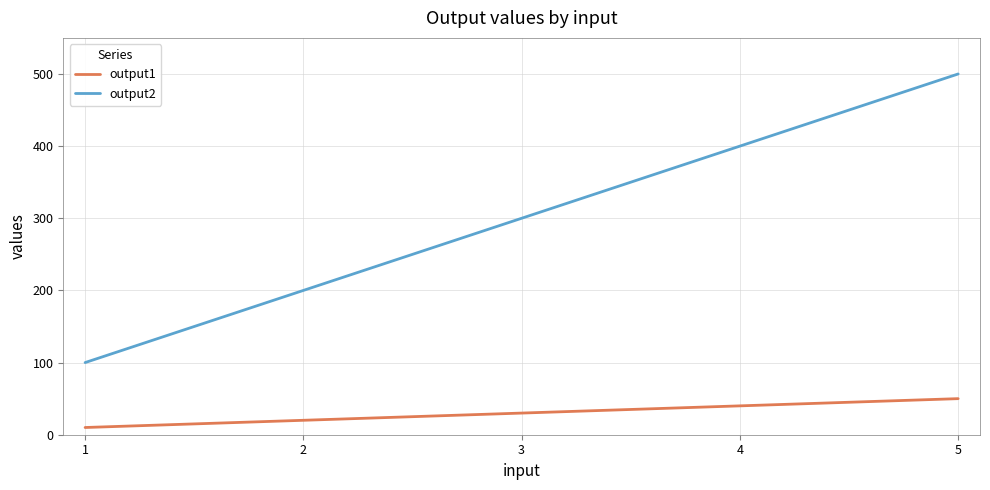

How many output2 values are between 200 and 400?

3